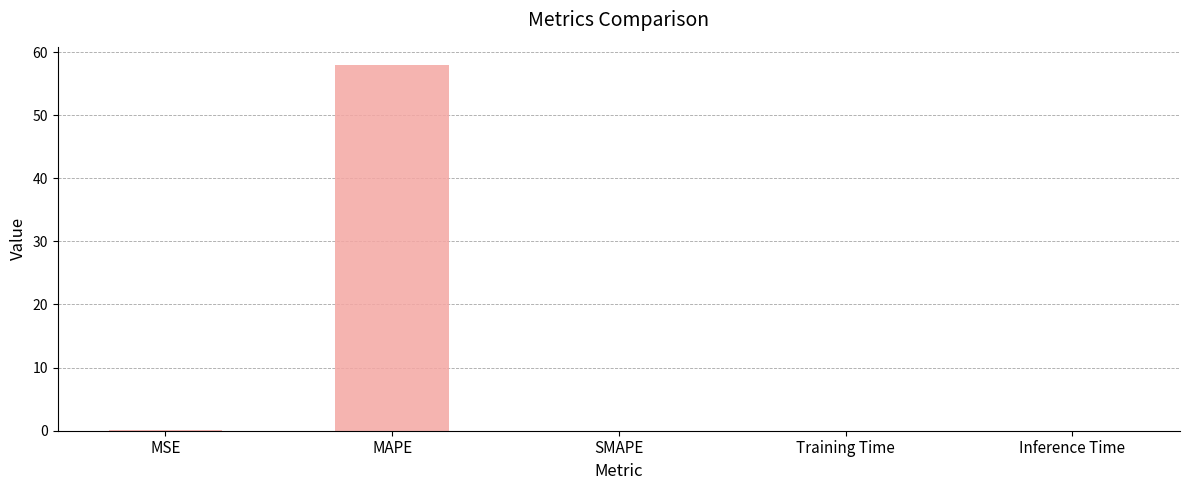

How many data points does each series have?

5